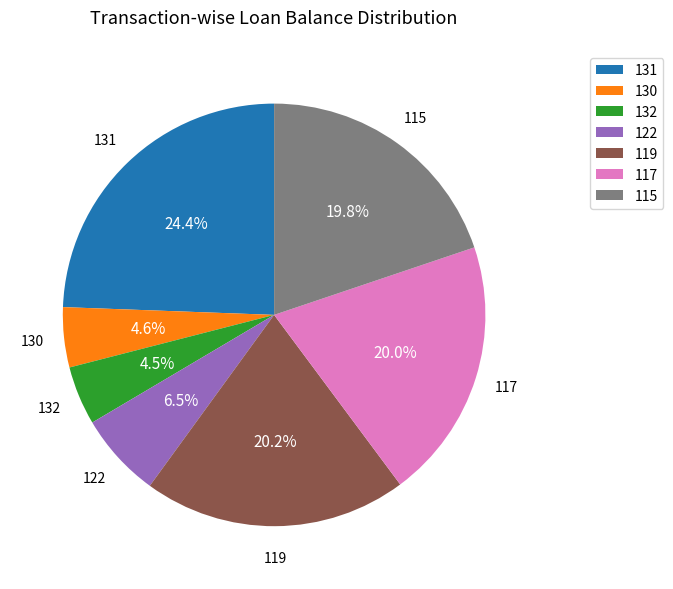

Is there any slice that represents more than half of the pie?

No